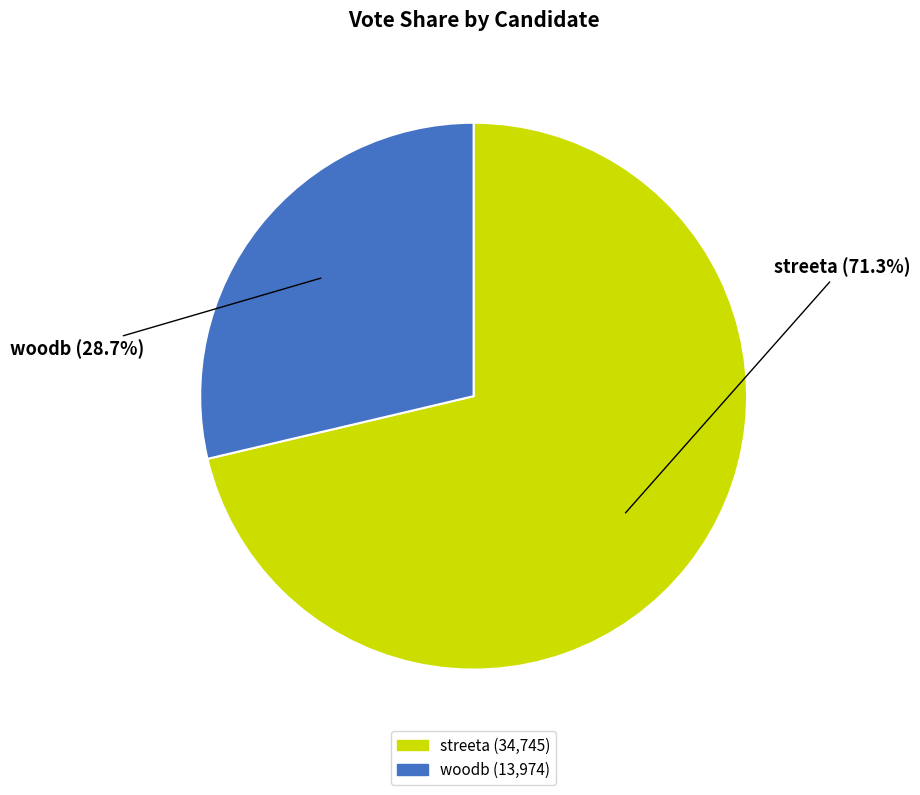

To the nearest percent, what percentage of the pie is woodb?

29%